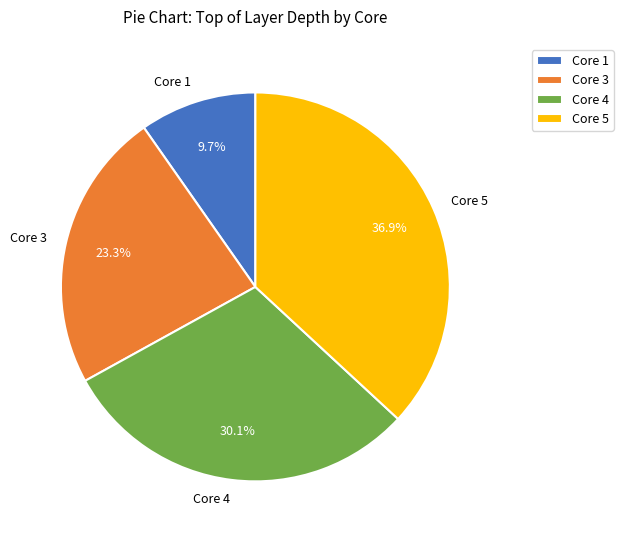

Is it true that Core 1 is 10% of the pie?

True